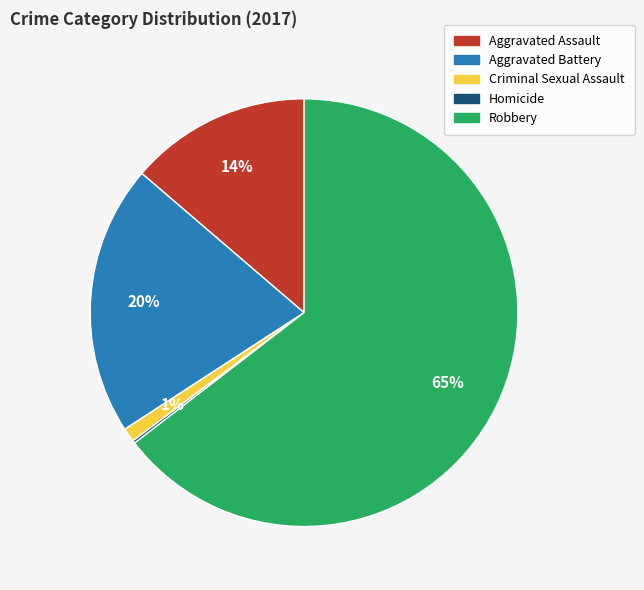

What is the largest slice in the pie chart?

Robbery